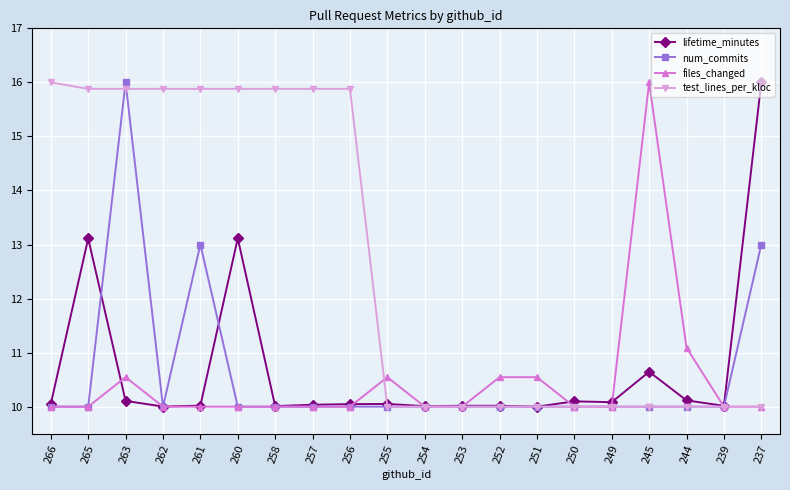

Read the files_changed value at 262.

10.0